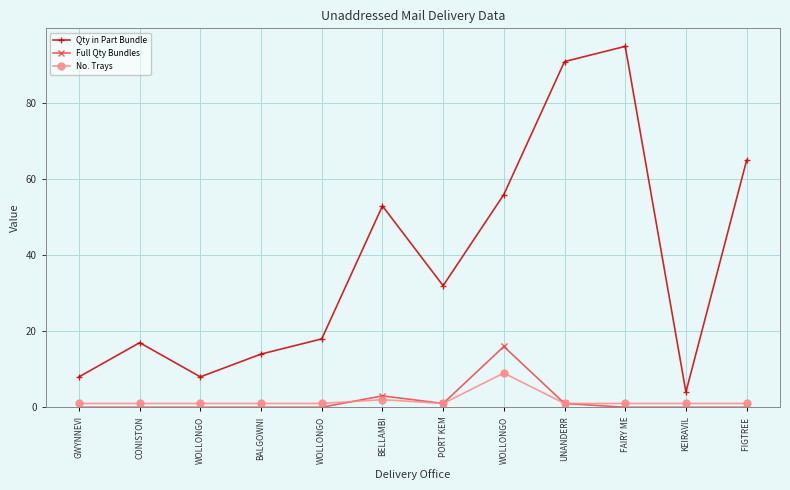

Is this an area chart (filled region under the line)?

No